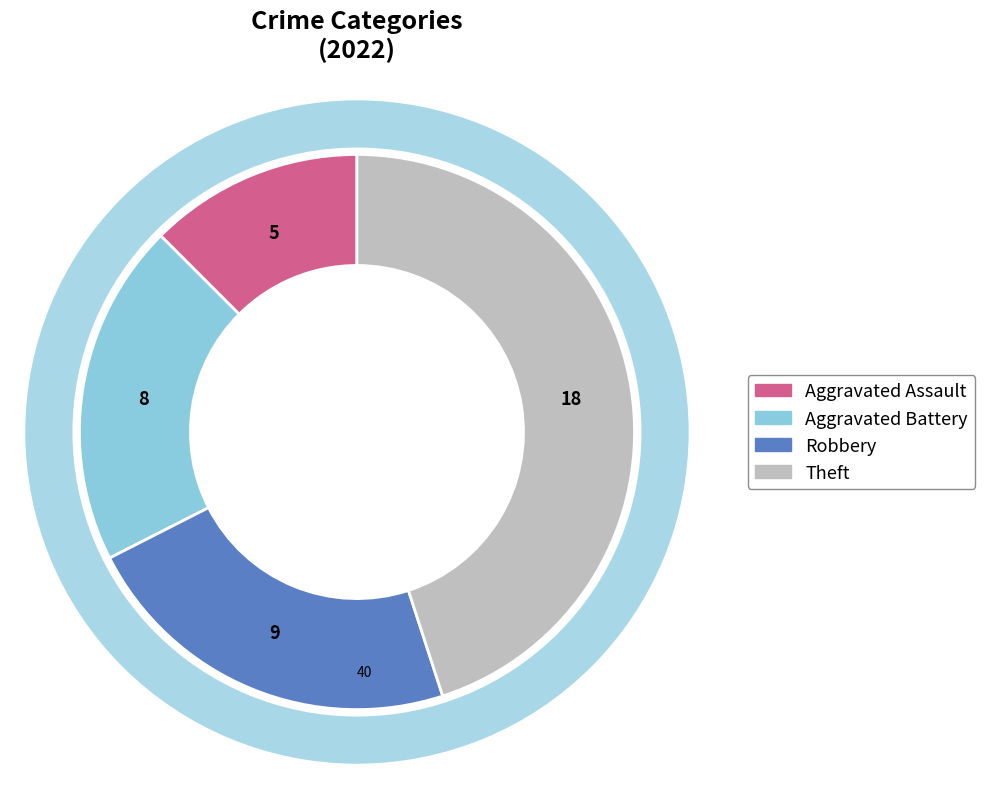

Combined, do Robbery and Theft account for over 50%?

Yes